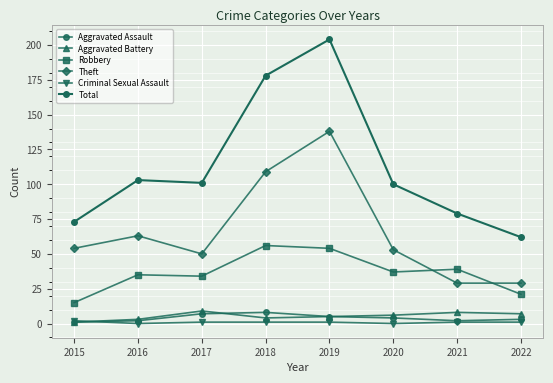

True or false: Theft has a value of 73 at 2015.

False